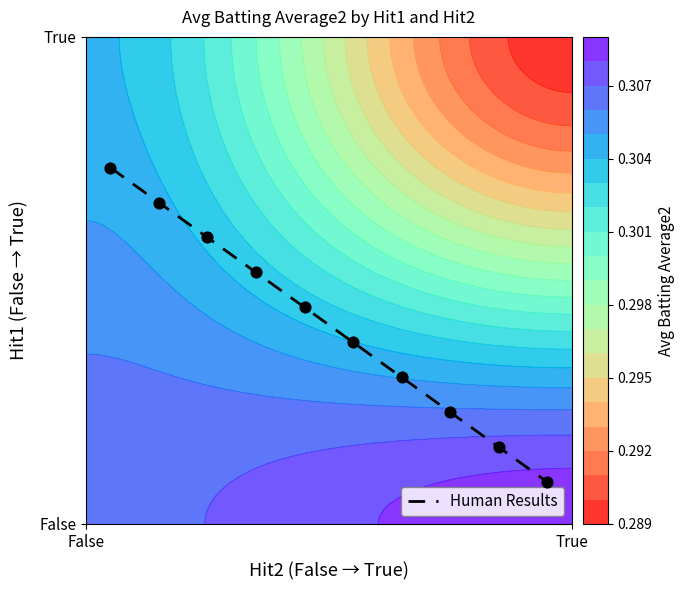

Reading right to left, transcribe all the data shown in this chart.

0.1	0.2	0.2	0.3	0.4	0.4	0.5	0.6	0.7	0.7